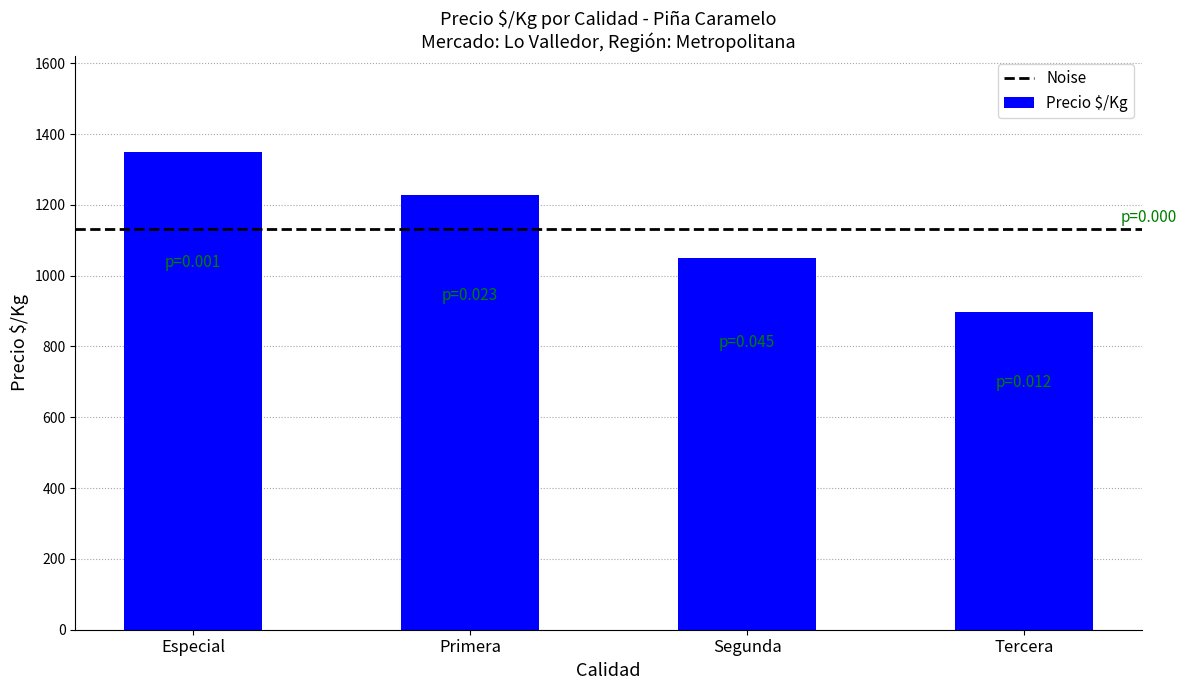

What is the smallest value displayed?

898